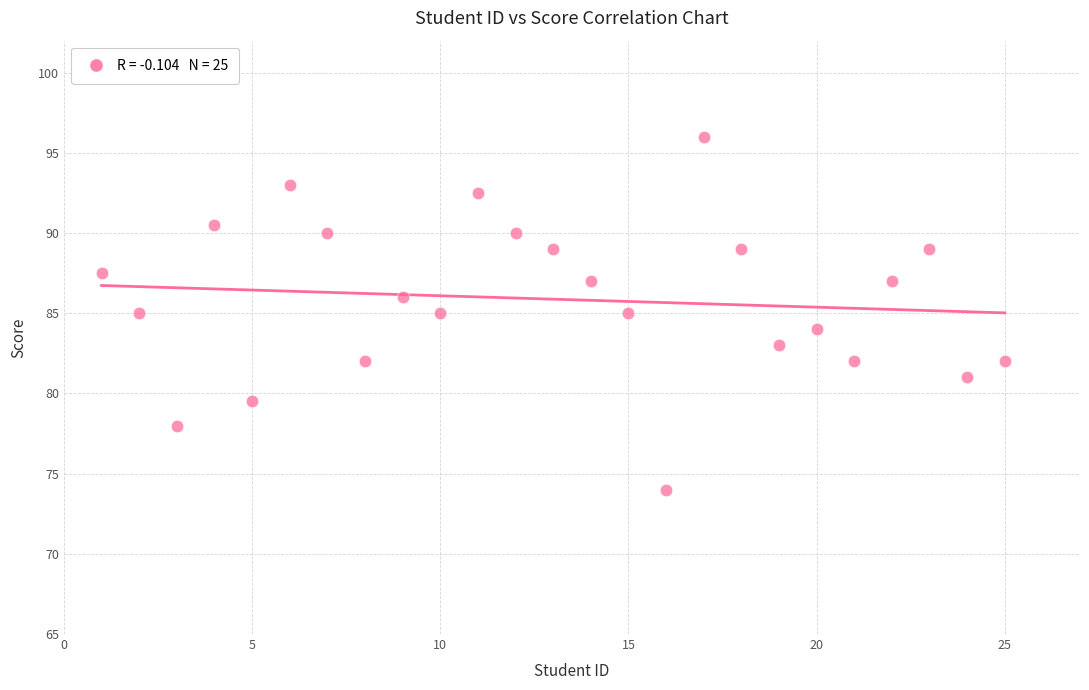

What is the range of Y values (max minus min)?

22.0